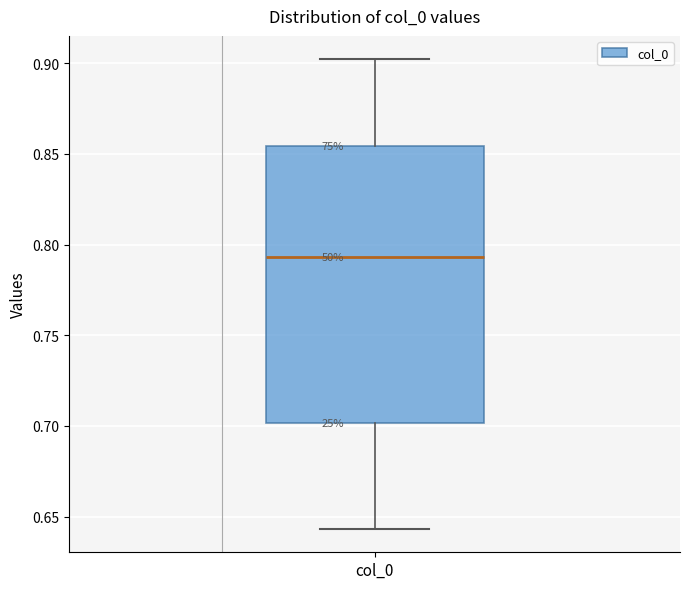

Transcribe this box plot: give where the median line is, the range the box spans, and where the two whiskers end, as read against the y-axis. The values are not printed on the chart, so give them approximately, as read against the axis.

median 0.795, box 0.700 to 0.855, whiskers 0.645 to 0.900